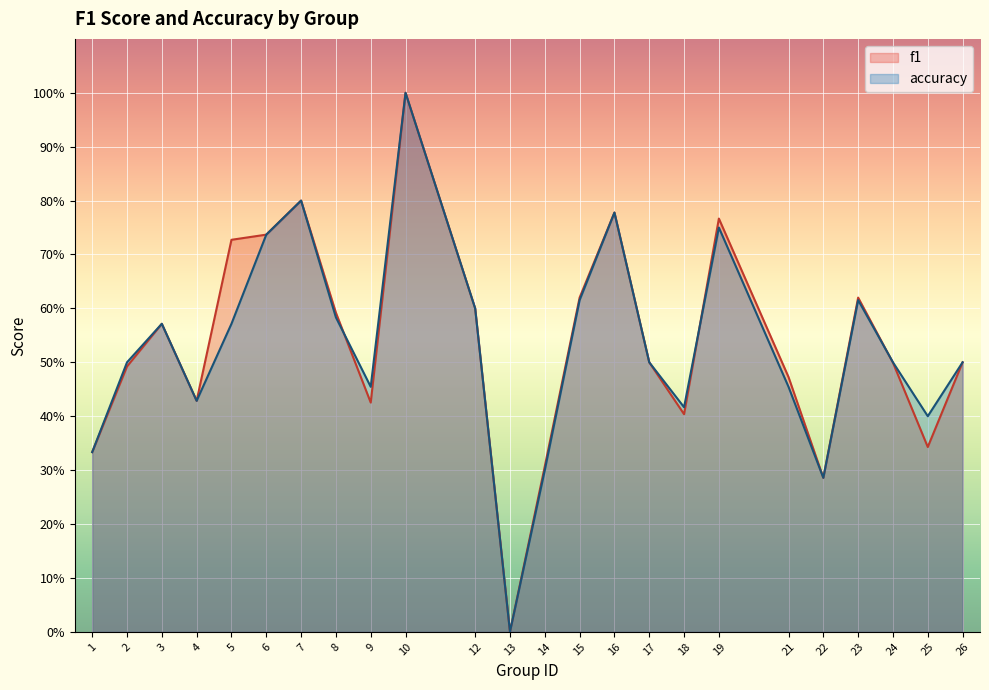

What is the value of the accuracy point at the 9th from the left?

0.5